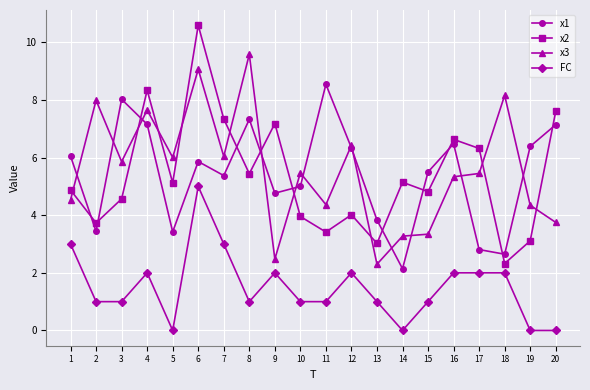

Where is the first local maximum for x2?

4